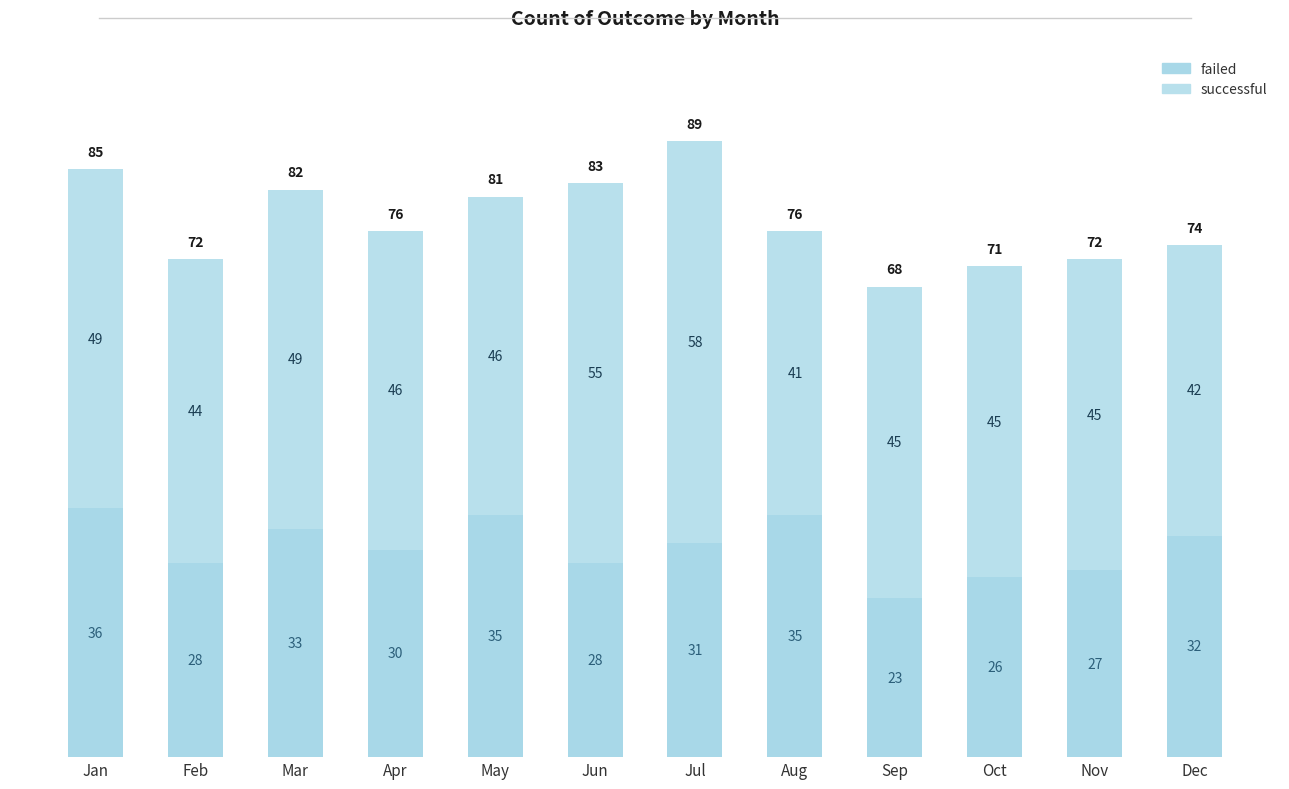

The value of failed at Aug is 54. True or false?

False